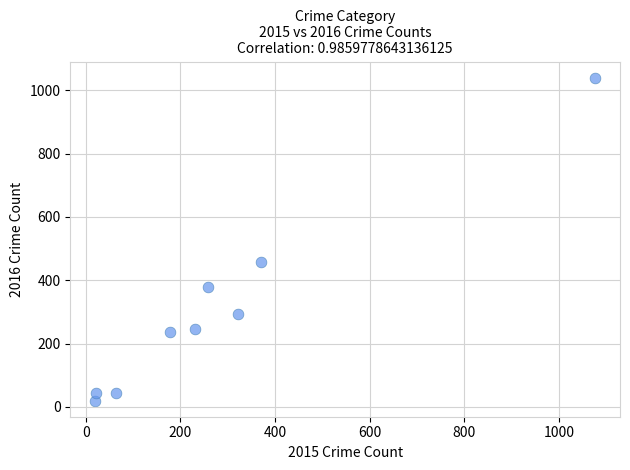

What is the average Y value?

307